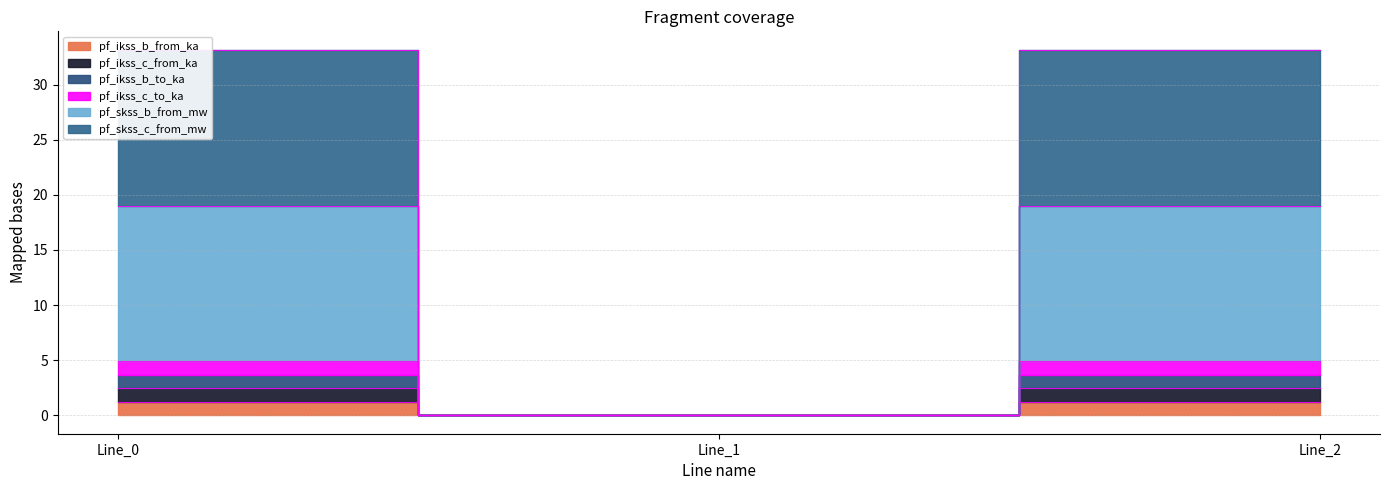

How many distinct data groups are displayed?

6